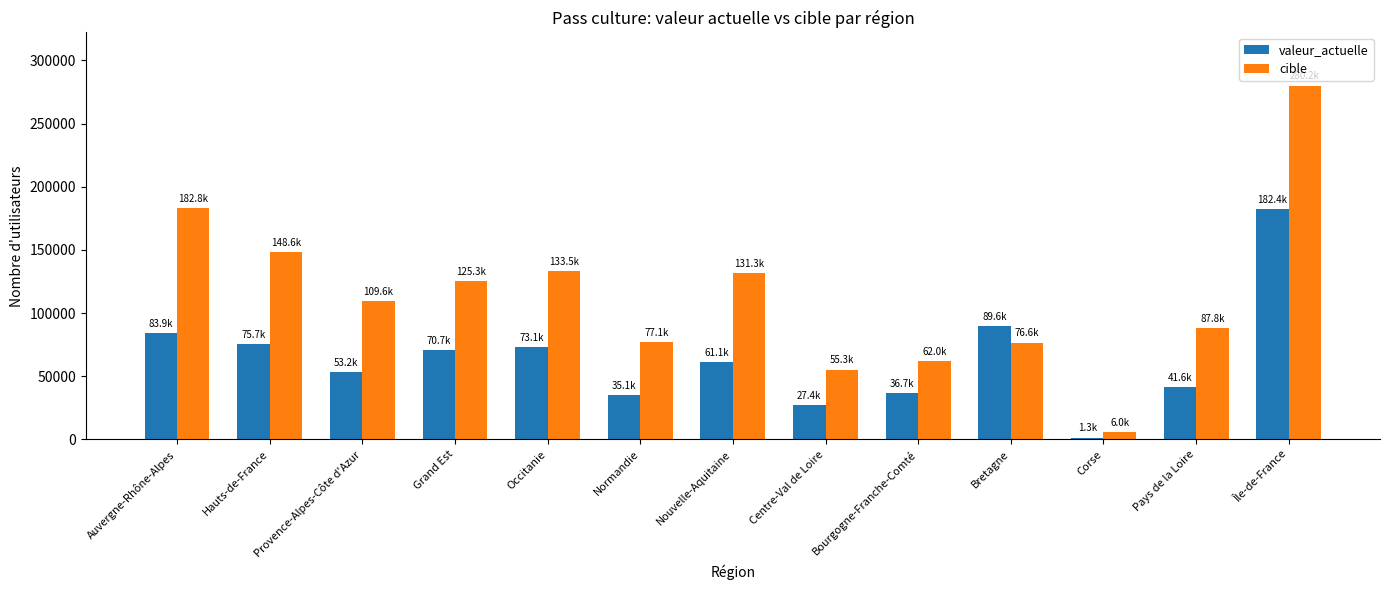

What is the label of the 13th bar from the left?

Île-de-France